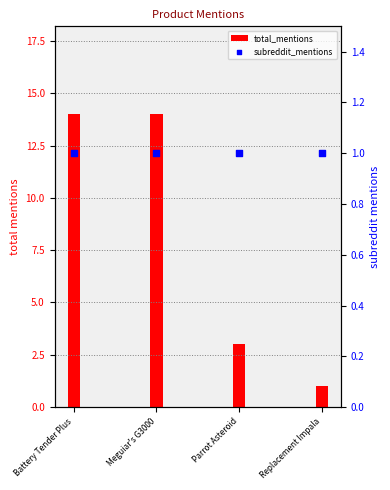

Which series has the largest Y range (max minus min)?

total_mentions